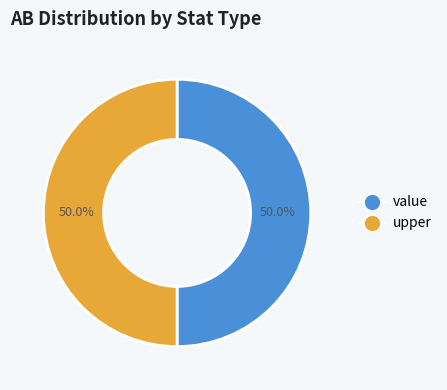

How many segments does this pie chart have?

2